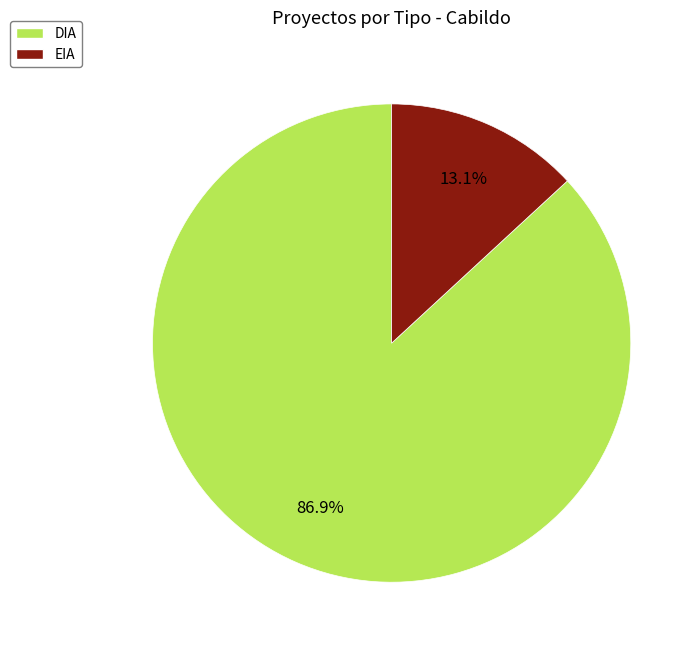

How many segments does this pie chart have?

2